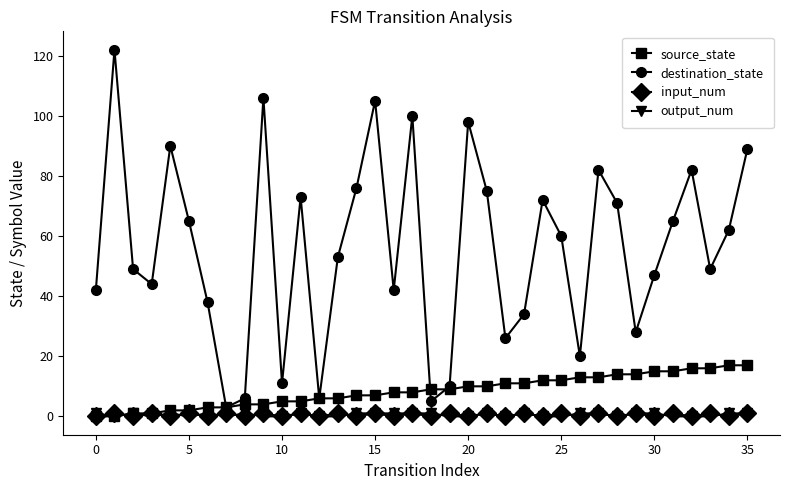

Is this an area chart (filled region under the line)?

No